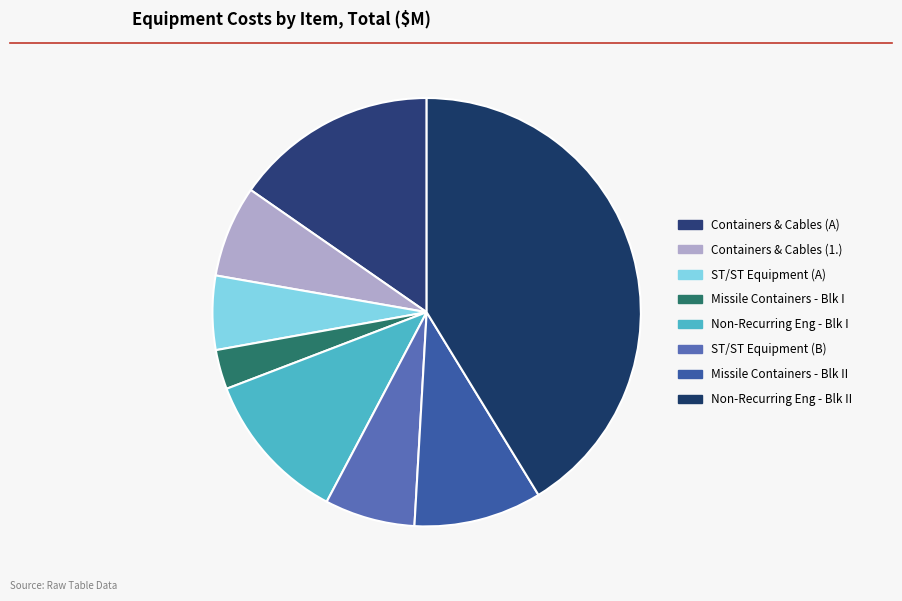

Rank the categories by value from lowest to highest.

Missile Containers - Block I, Special Test/Special Tooling Equipment (A), Special Test/Special Tooling Equipment (B), 1.  Containers and Cables, Missile Containers - Block II, Non-Recurring Eng - Block I, Containers and Cables, Non-Recurring Engineering - Block II